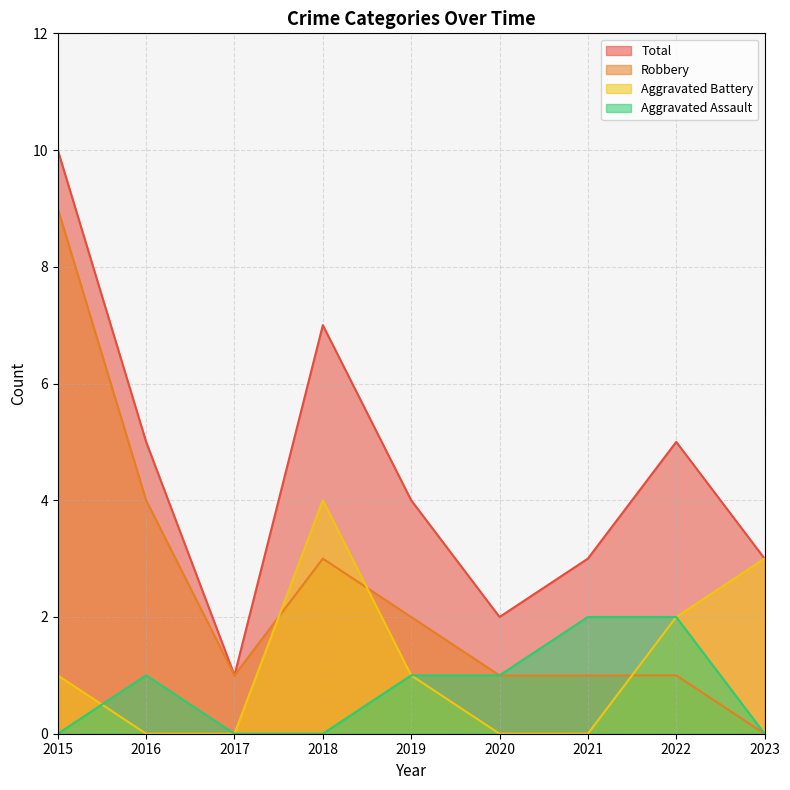

Which series has the widest spread of values?

Robbery